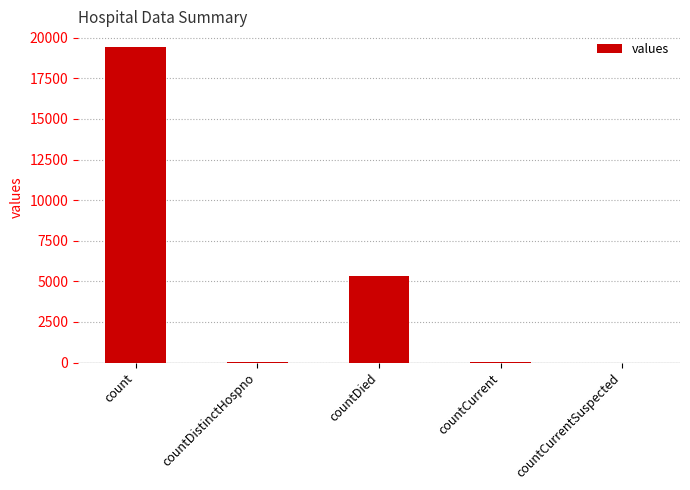

Between countCurrent and count, which is larger?

count